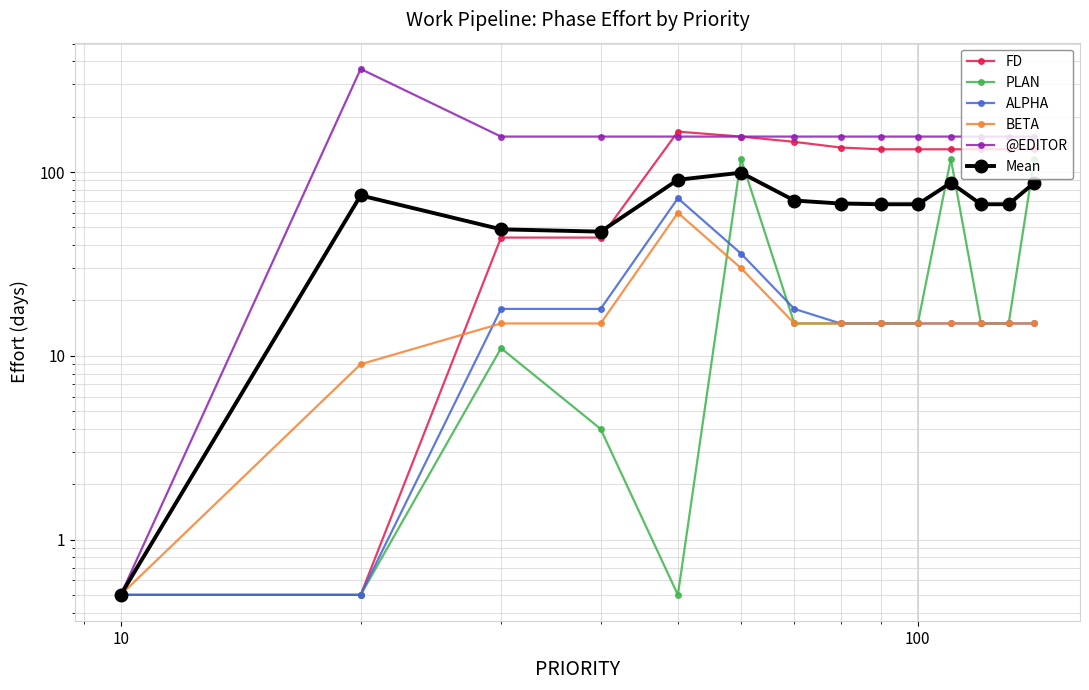

True or false: PLAN and FD intersect in this chart.

False